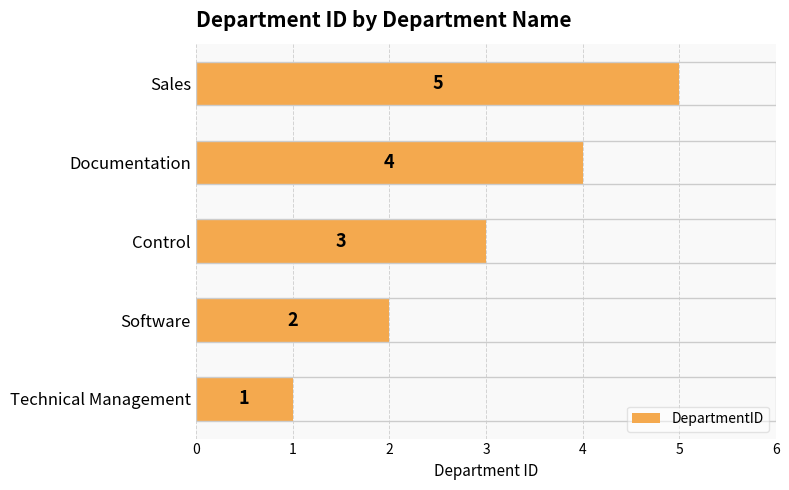

Are the bars horizontal?

Yes